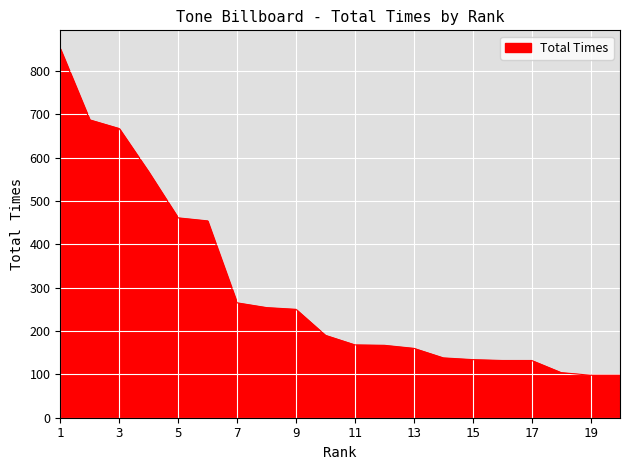

What is the maximum value shown in the chart?

851